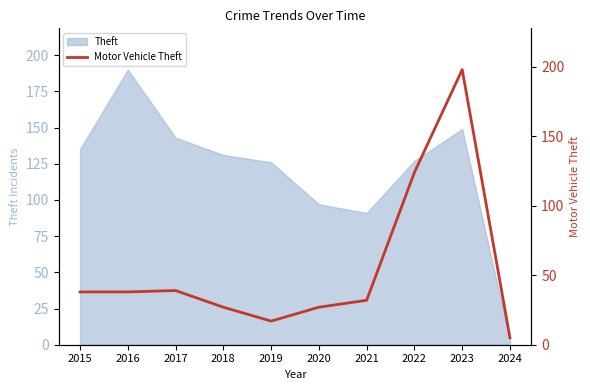

What is the maximum value shown in the chart?

198